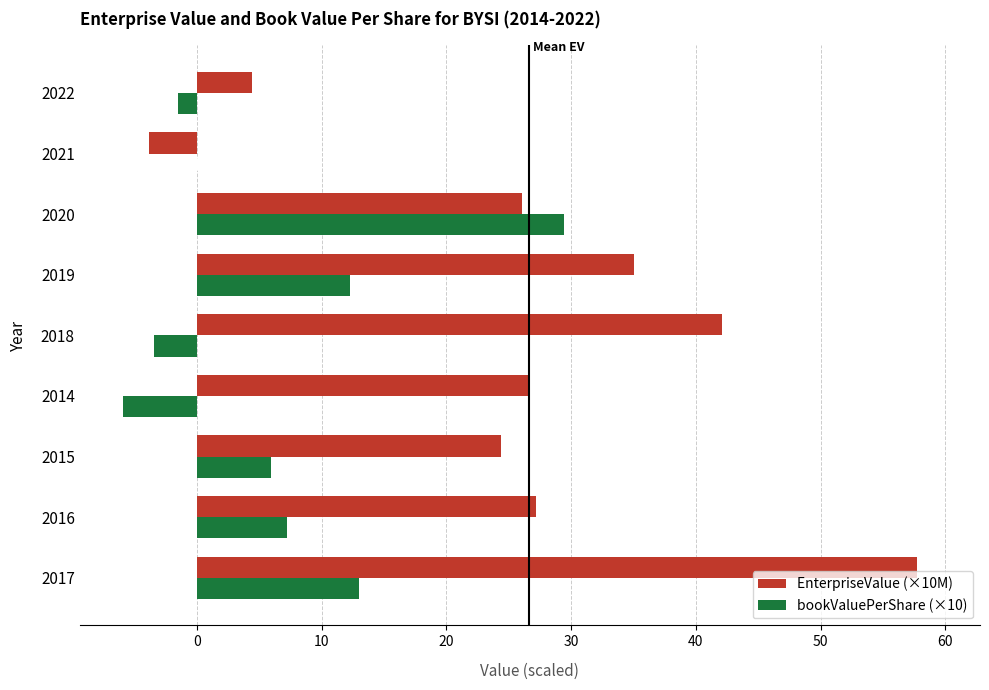

What are all the series names shown in the legend?

EnterpriseValue (×10M), bookValuePerShare (×10)